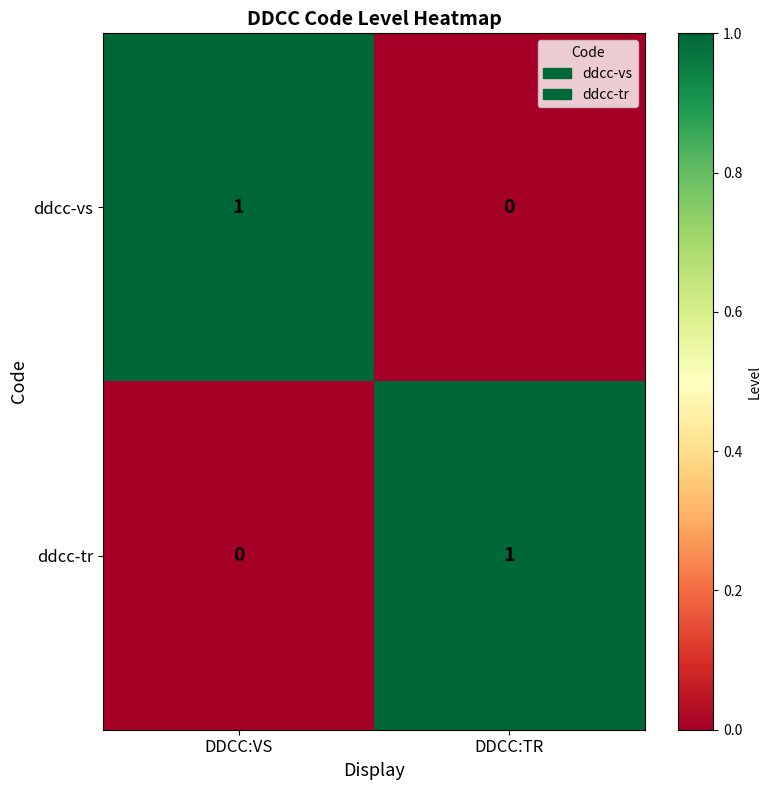

The value of ddcc-vs at DDCC:TR is 0. True or false?

True